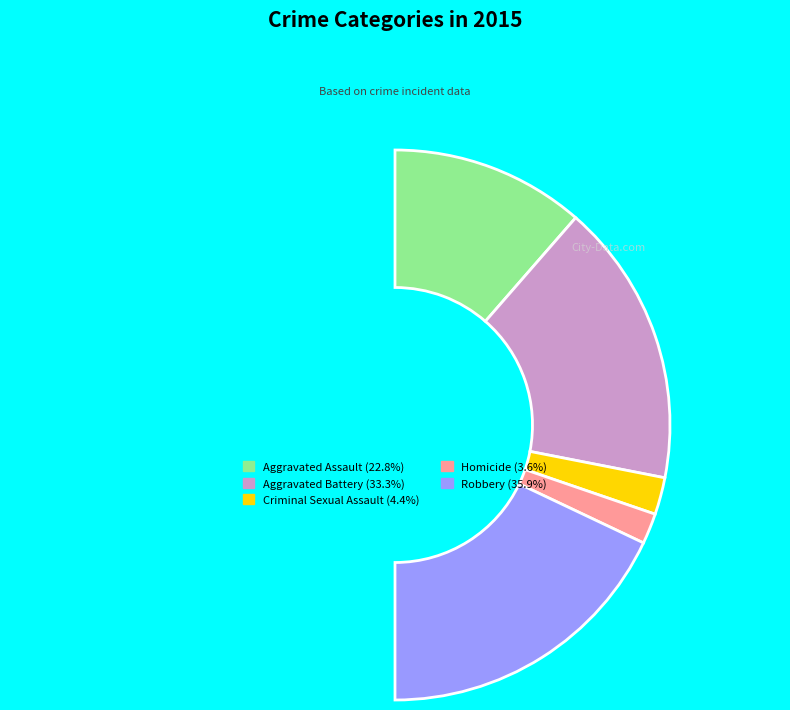

Does Homicide represent more than half of the total?

No